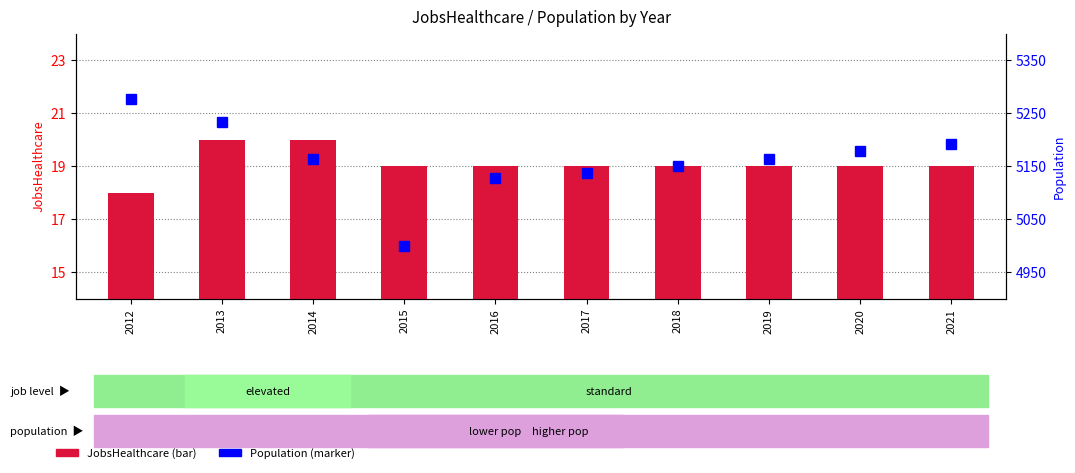

What is the total value across all series at 2017?

5155